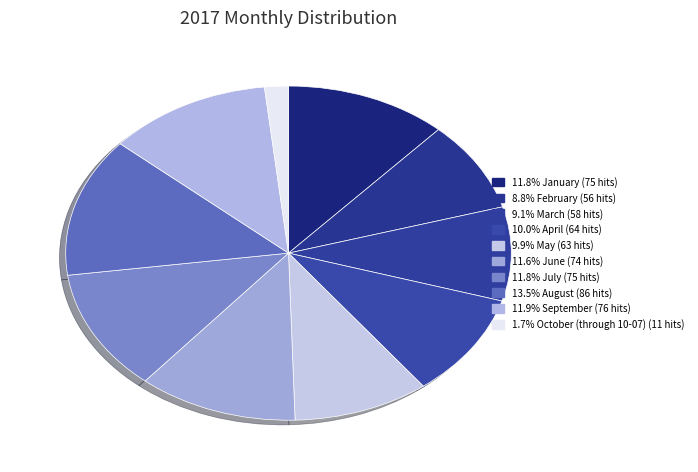

How many slices are in this pie chart?

10